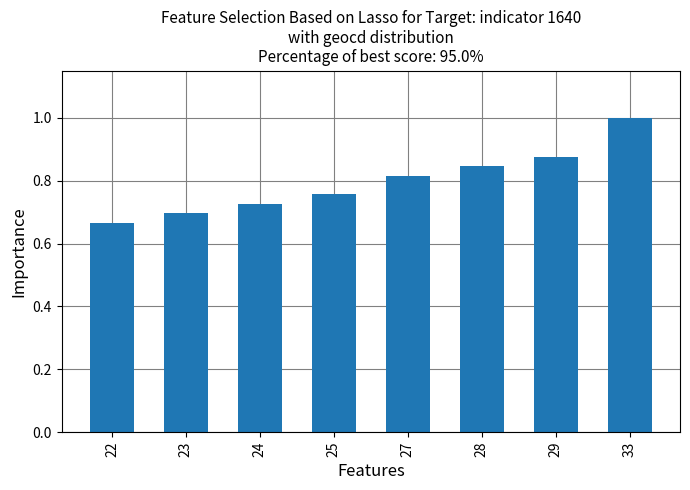

How many distinct data groups are displayed?

1